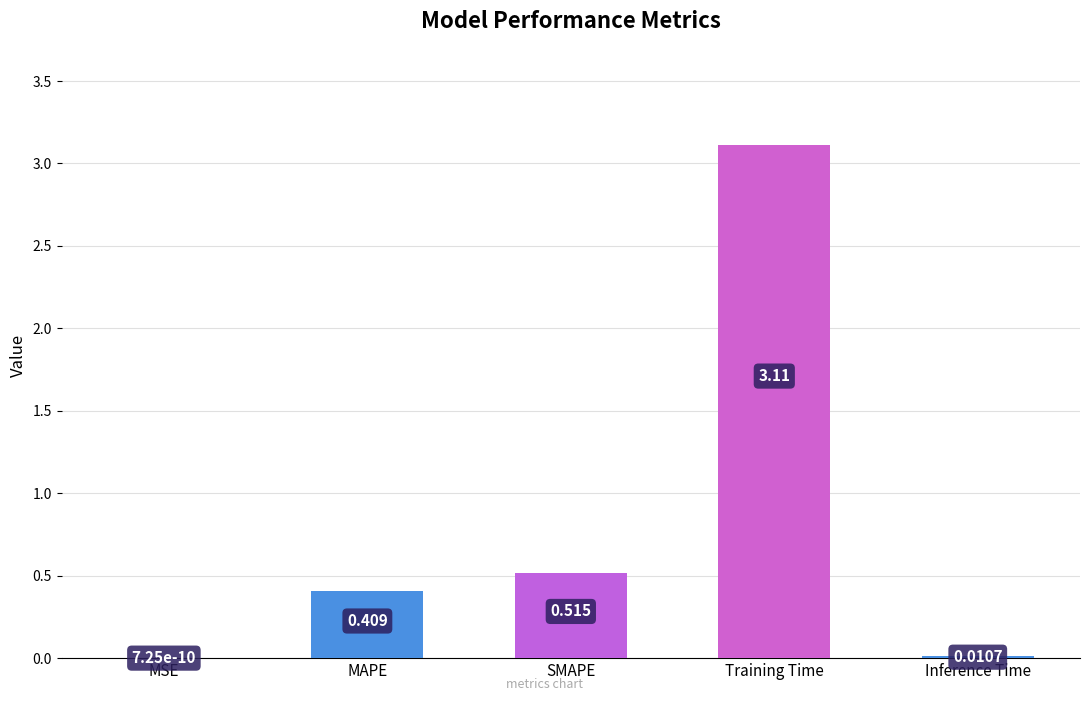

At which label is the value closest to 1?

SMAPE